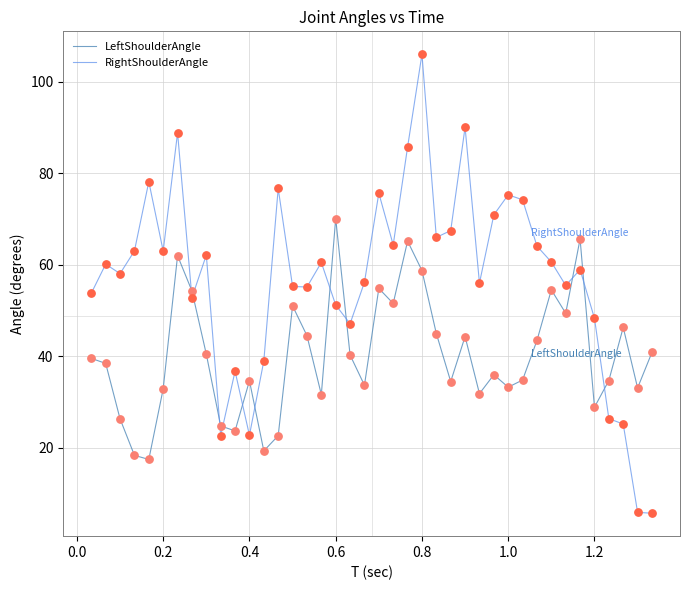

What is the difference between the maximum and minimum values in the LeftShoulderAngle series?

52.7